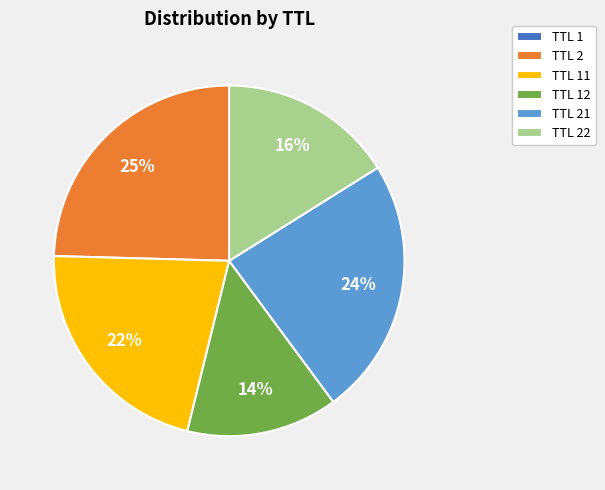

To the nearest percent, what portion does TTL 2 represent?

25%